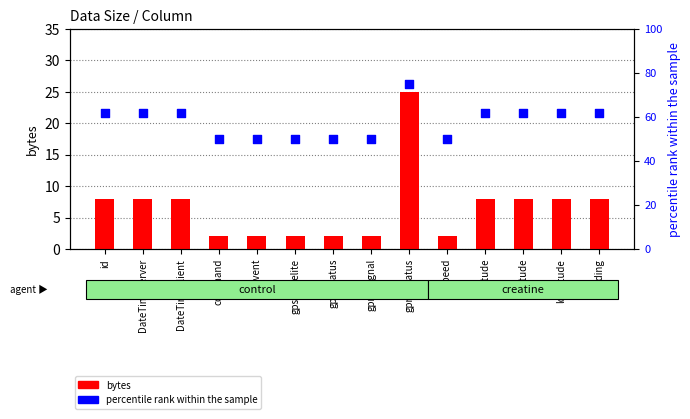

At how many categories does at least one series exceed 50?

8